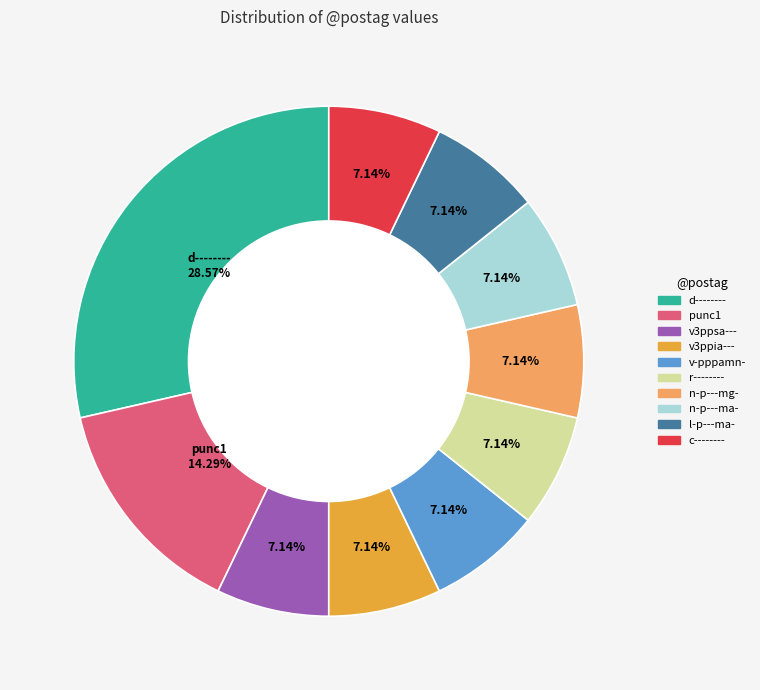

Does any single category account for the majority?

No